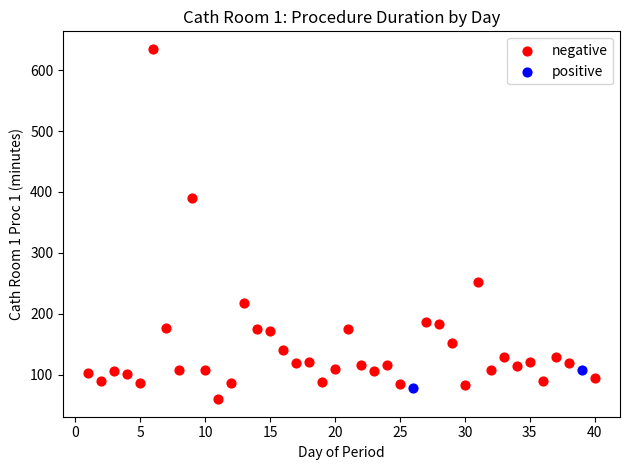

Which series contains the highest Y value?

negative